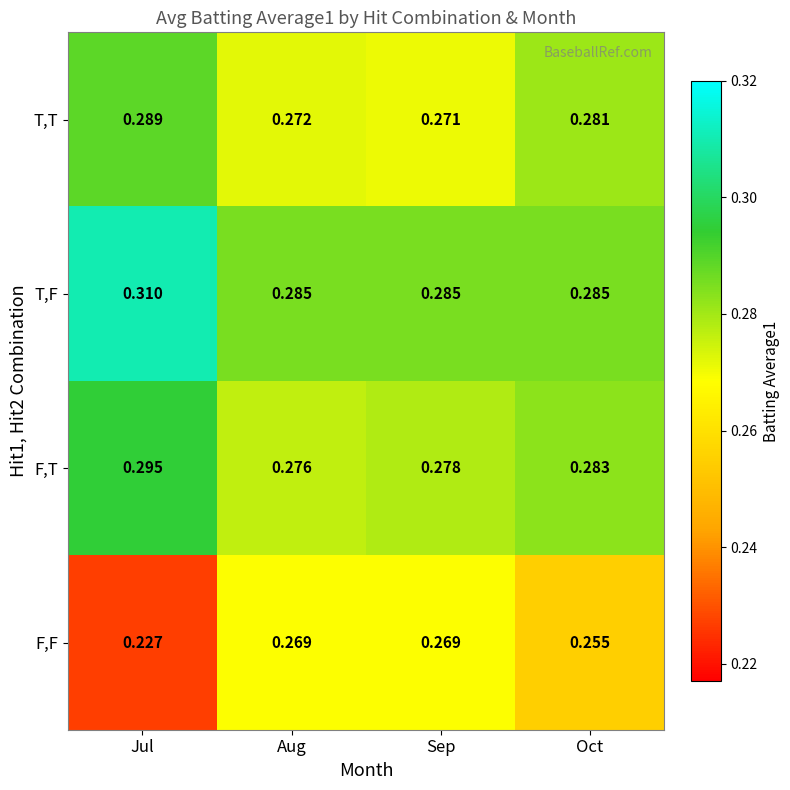

Is the value of F,F at Jul greater than the value of T,T at Sep?

No